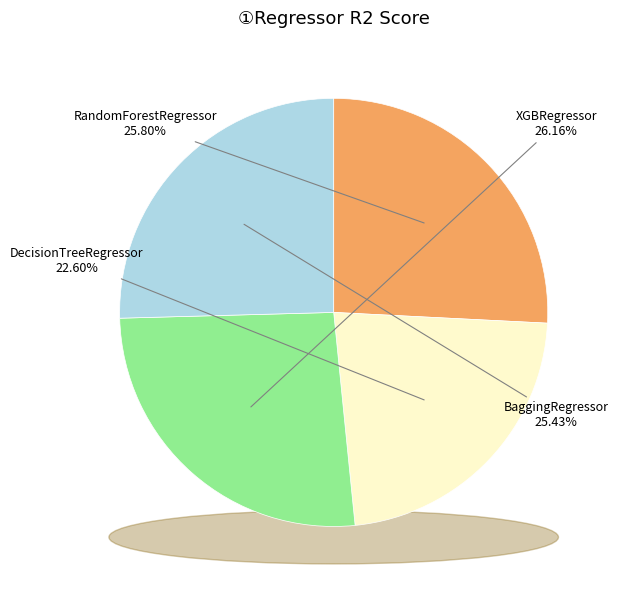

What is the total percentage of XGBRegressor and BaggingRegressor?

51.6%